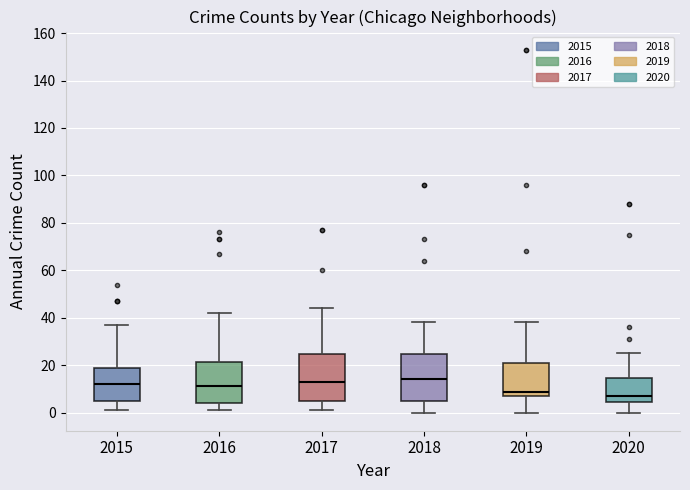

Reading left to right, transcribe this box plot: for each box, give where its median line is, the range the box spans, and where its two whiskers end, as read against the y-axis. The values are not printed on the chart, so give them approximately, as read against the axis.

2015: median 12, box 6 to 18, whiskers 2 to 38
2016: median 12, box 4 to 22, whiskers 2 to 42
2017: median 14, box 6 to 24, whiskers 2 to 44
2018: median 14, box 6 to 24, whiskers 0 to 38
2019: median 8 (just above the box's lower edge), box 8 to 20, whiskers 0 to 38
2020: median 8, box 4 to 14, whiskers 0 to 26